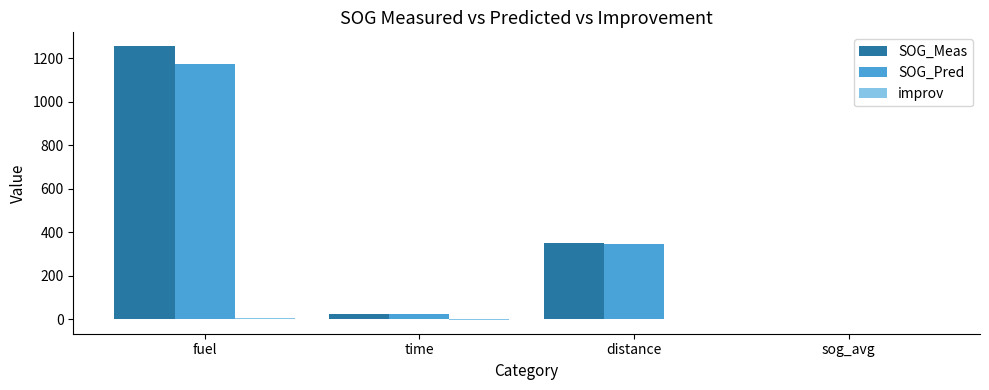

Which series has the widest spread of values?

SOG_Meas